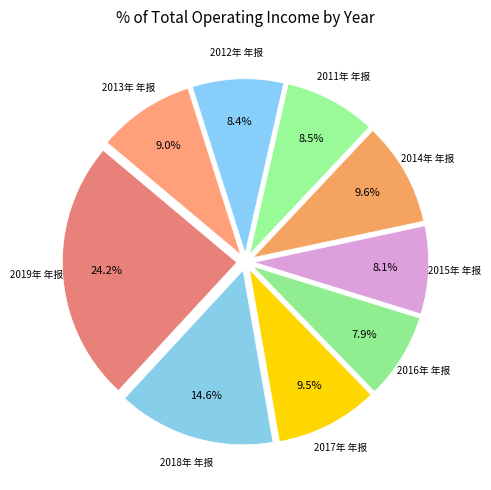

Count the number of slices in the pie.

9